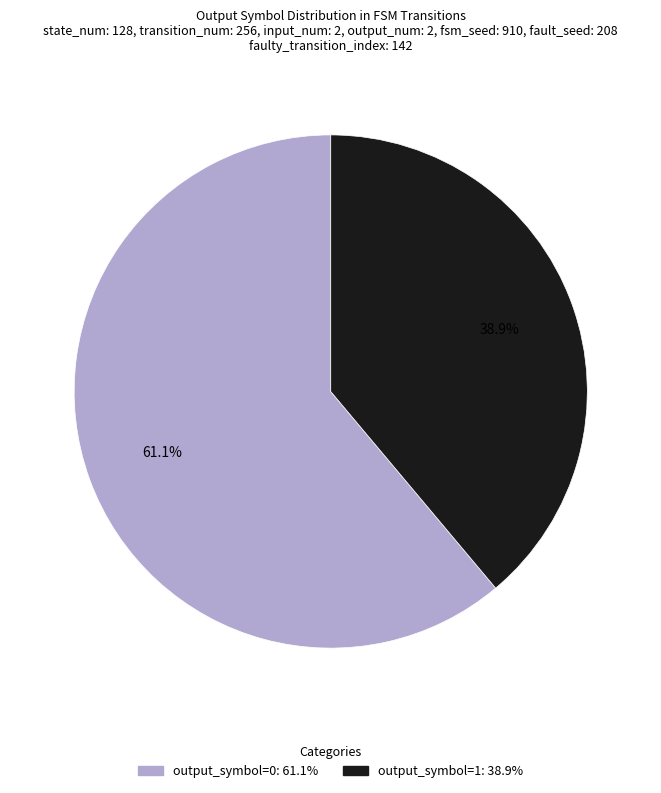

To the nearest percent, what is the difference between the largest and smallest slice percentages?

22%